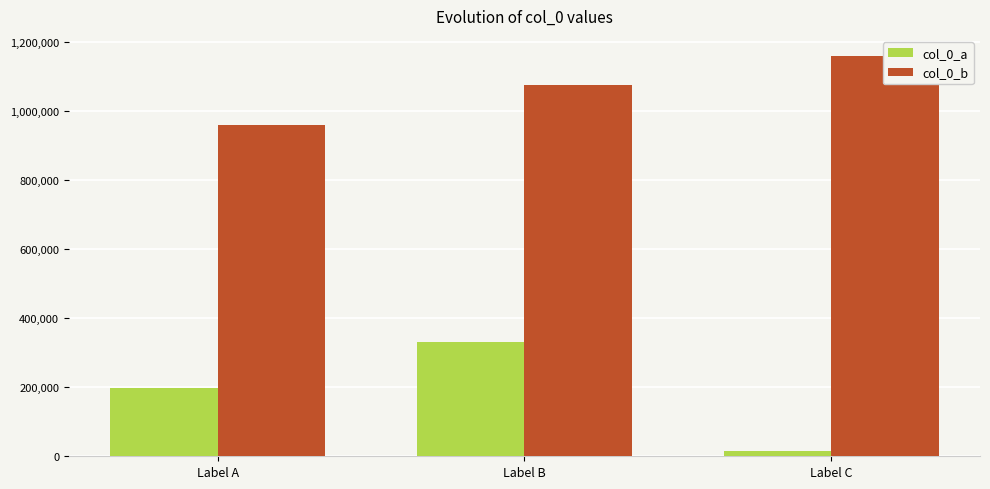

Are the bars grouped side by side (vs. stacked)?

Yes